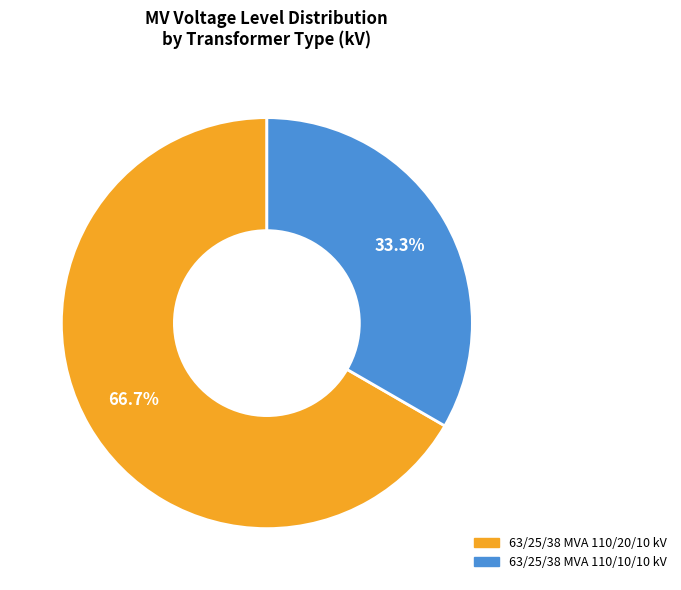

How many slices are in this pie chart?

2